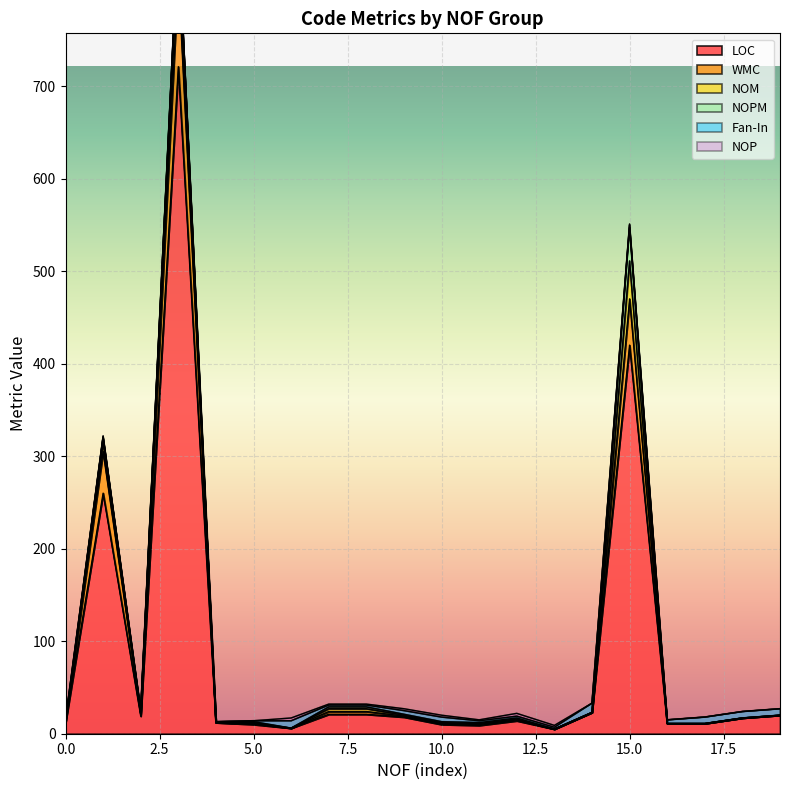

How many lines are shown in the chart?

6